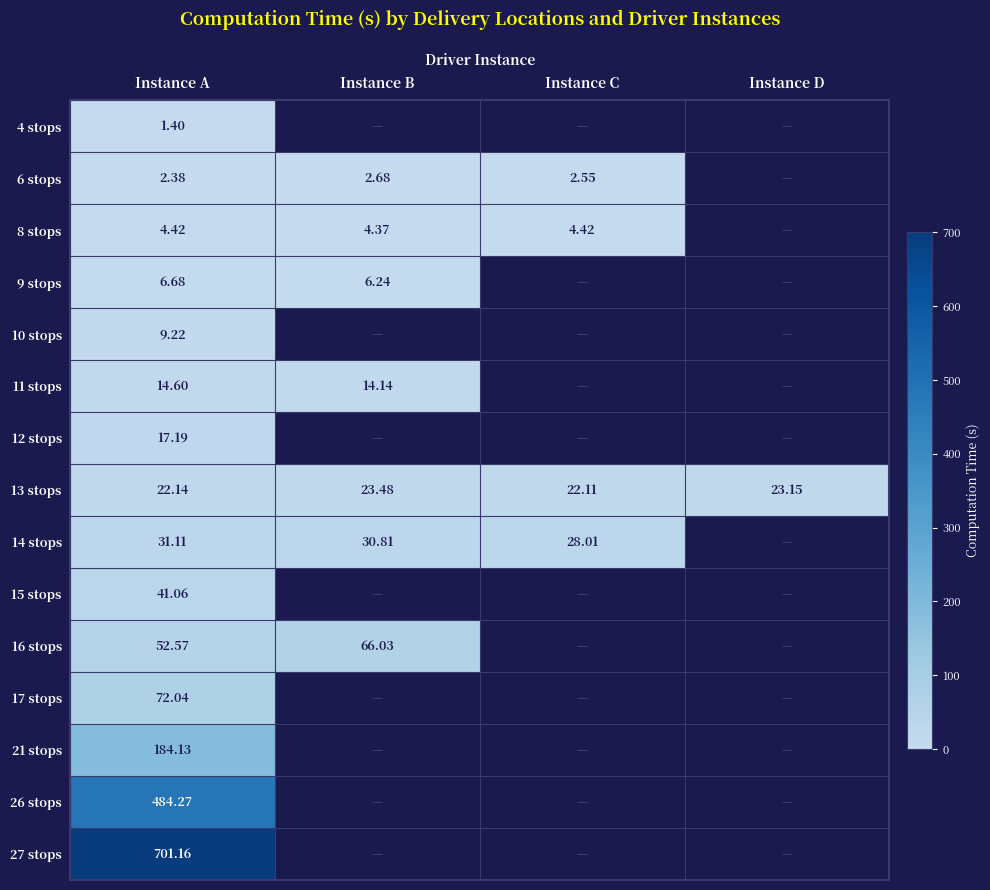

What is the minimum value shown in the chart?

1.4